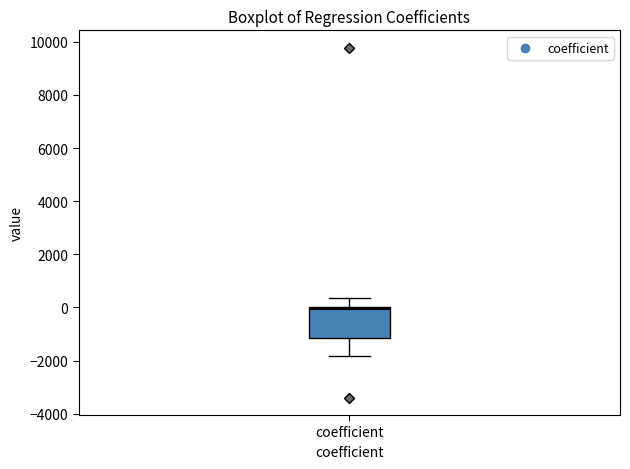

Transcribe this box plot: give where the median line is, the range the box spans, and where the two whiskers end, as read against the y-axis. The values are not printed on the chart, so give them approximately, as read against the axis.

median 0 (just below the box's upper edge), box -1200 to 0, whiskers -1800 to 400